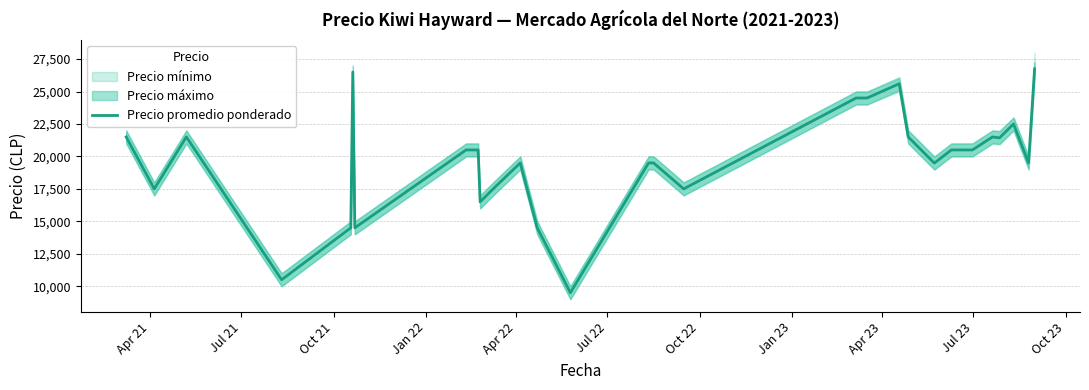

How many data points are above 20500?

11